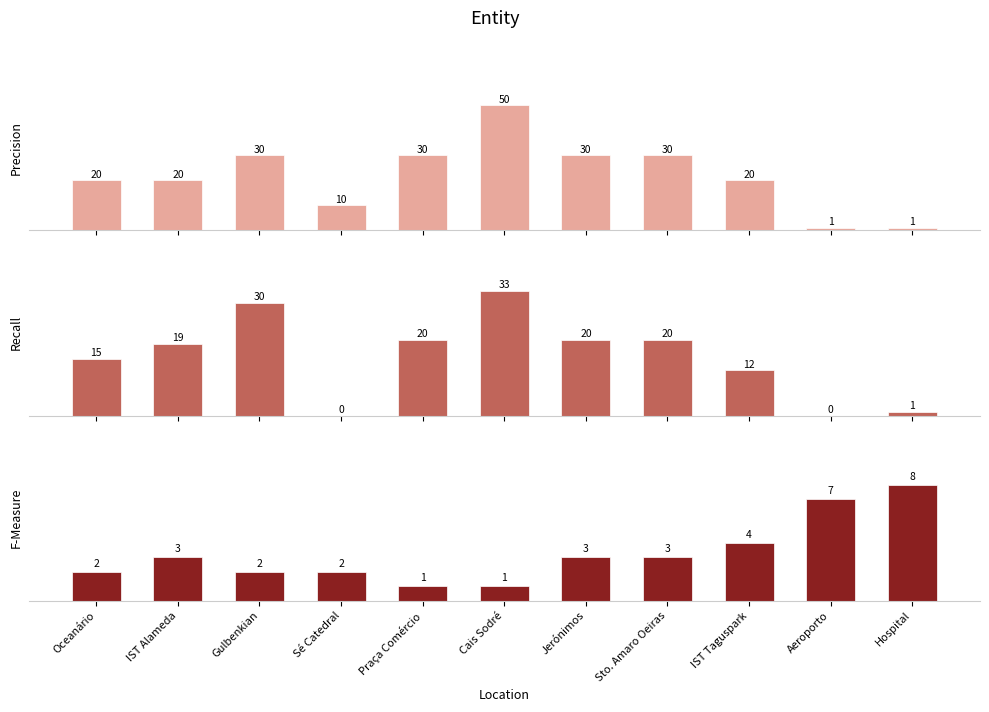

How many bars are there in each group?

3